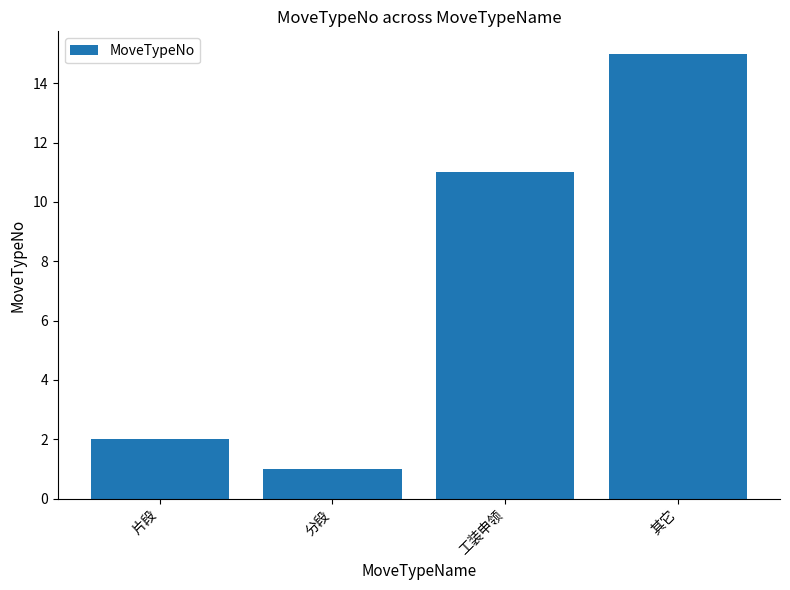

List the labels in order of value, smallest first.

分段, 片段, 工装申领, 其它